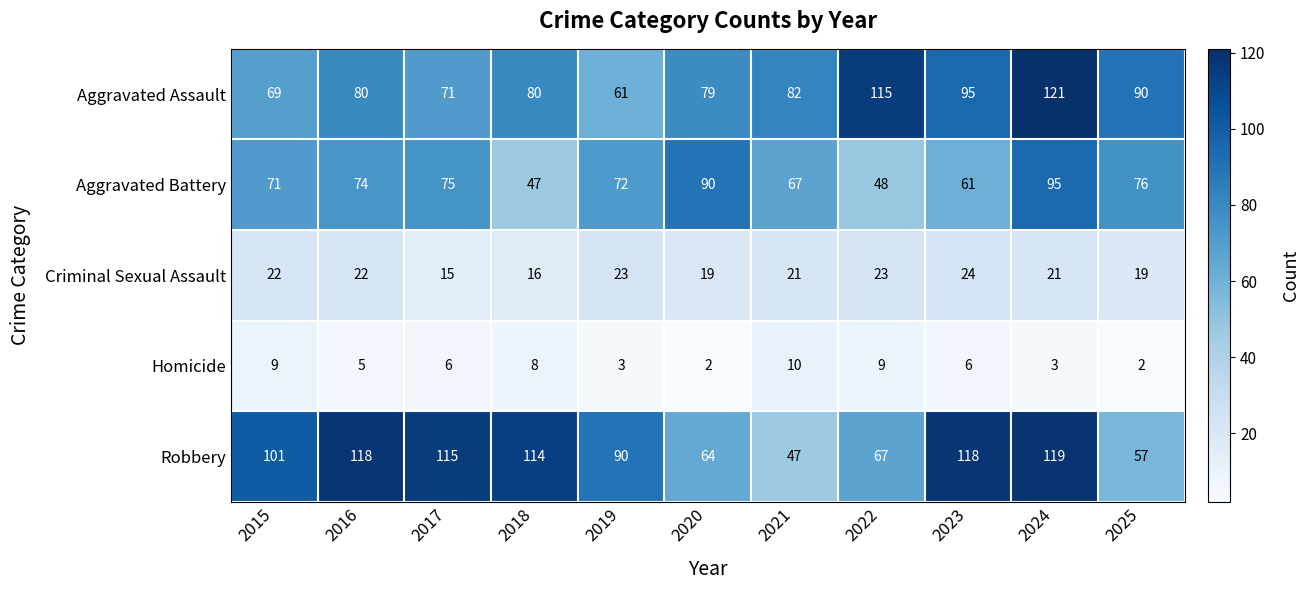

What is the difference between the maximum and minimum values in the Aggravated Battery series?

48